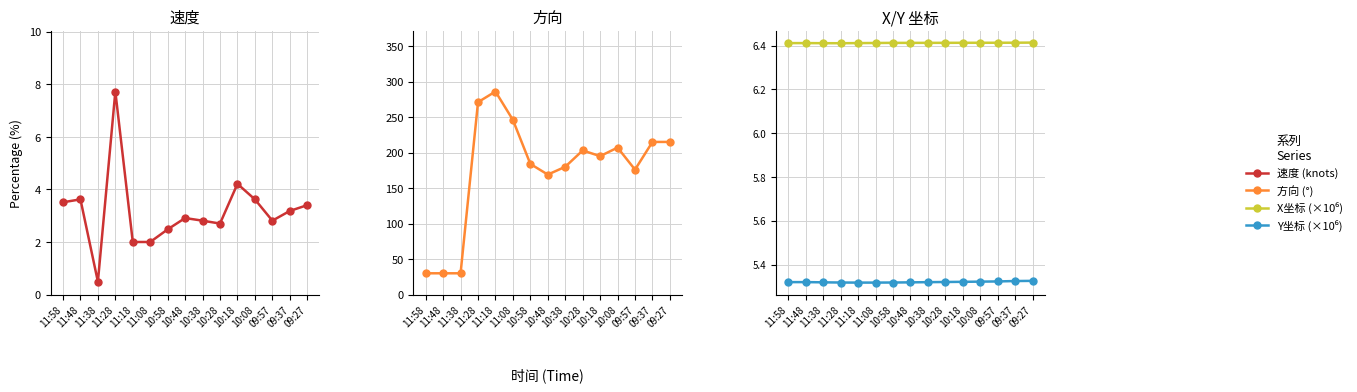

What is the value of the Y坐标 point at the 14th from the left?

5.3